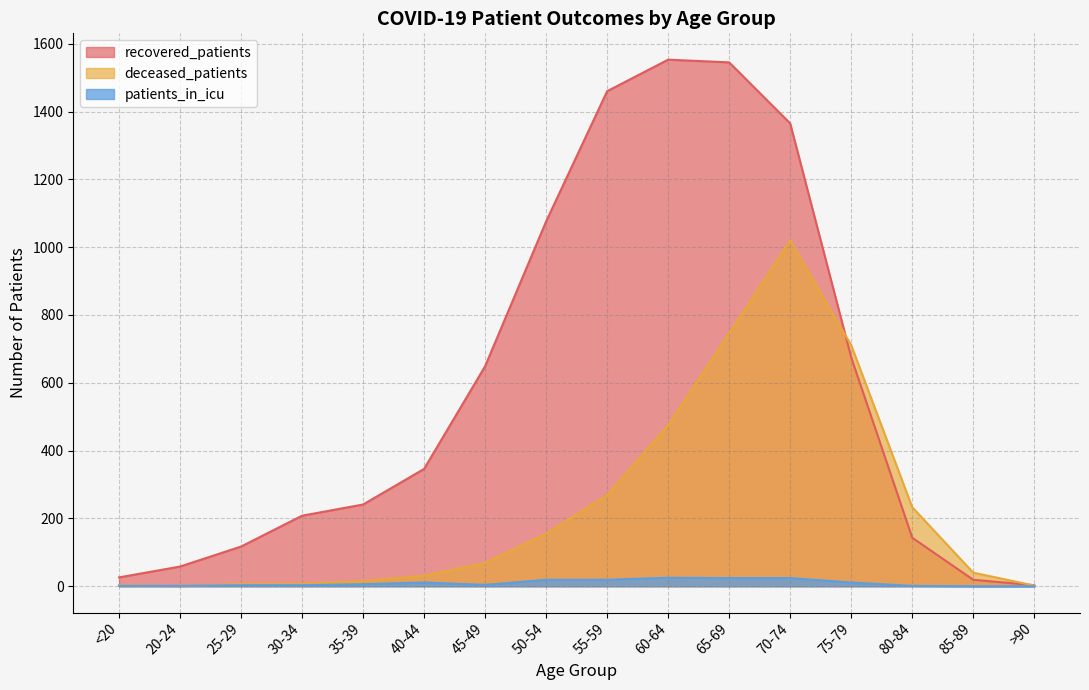

Reading left to right, what are all the values shown in this chart?

recovered_patients: 26	58	117	208	241	346	649	1076	1460	1553	1545	1365	675	143	19	3
deceased_patients: 3	0	7	7	15	31	69	155	269	475	746	1020	711	233	40	2
patients_in_icu: 1	1	3	3	6	11	4	19	19	25	24	24	11	1	0	0